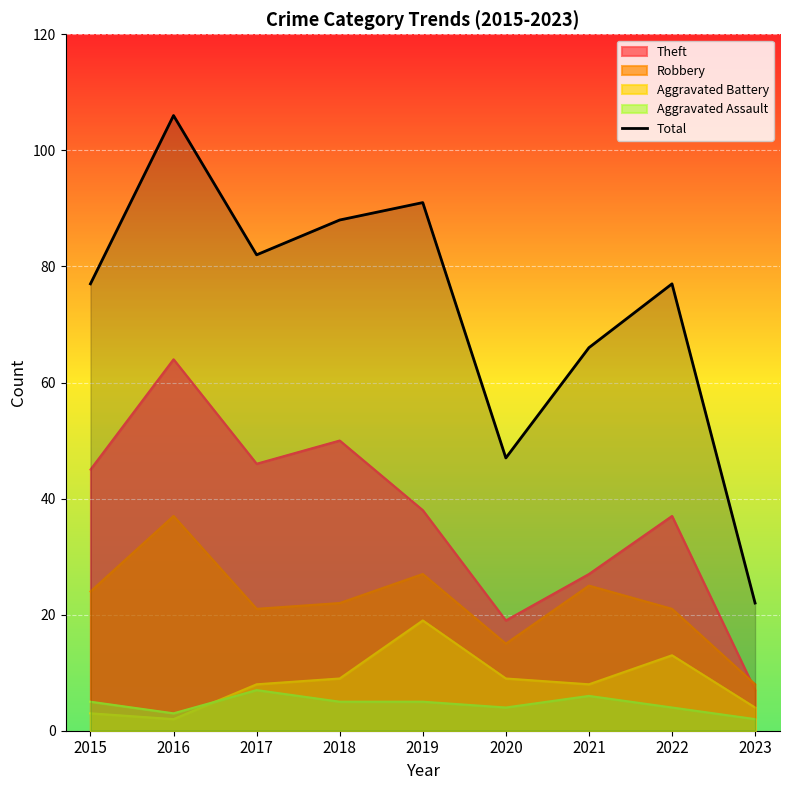

Rank the categories by value from lowest to highest.

2023, 2020, 2021, 2015, 2022, 2017, 2018, 2019, 2016